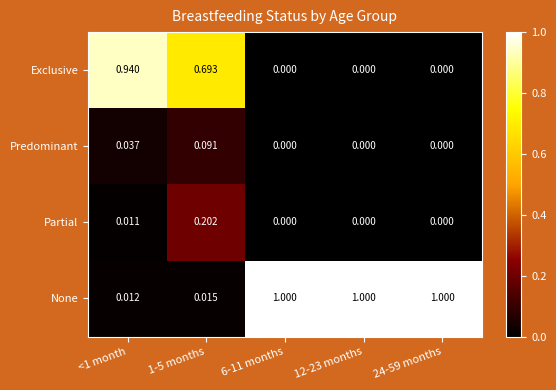

Between <1 month and 12-23 months, which series saw the biggest shift?

None